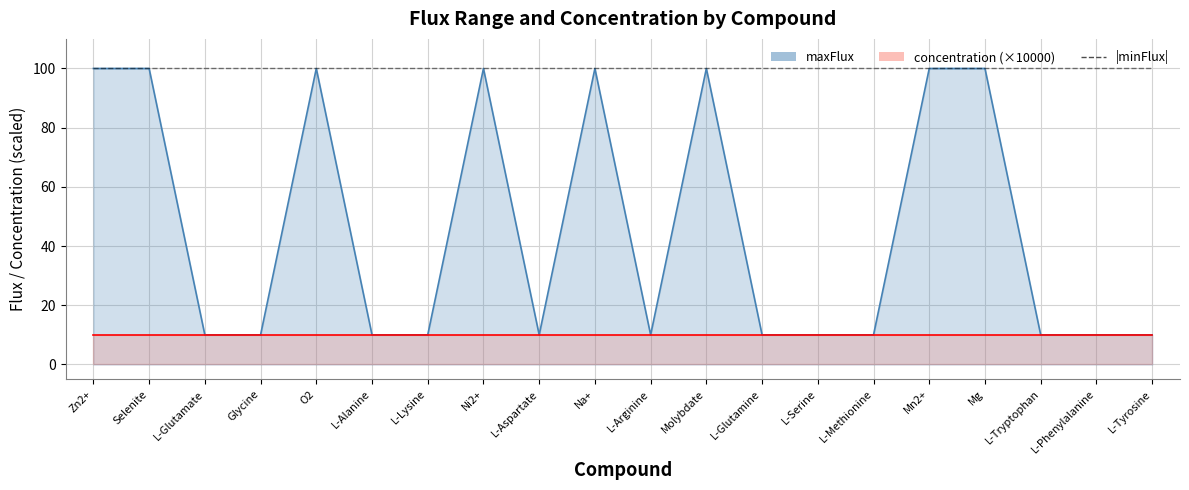

Which series has the largest total across all categories?

|minFlux|